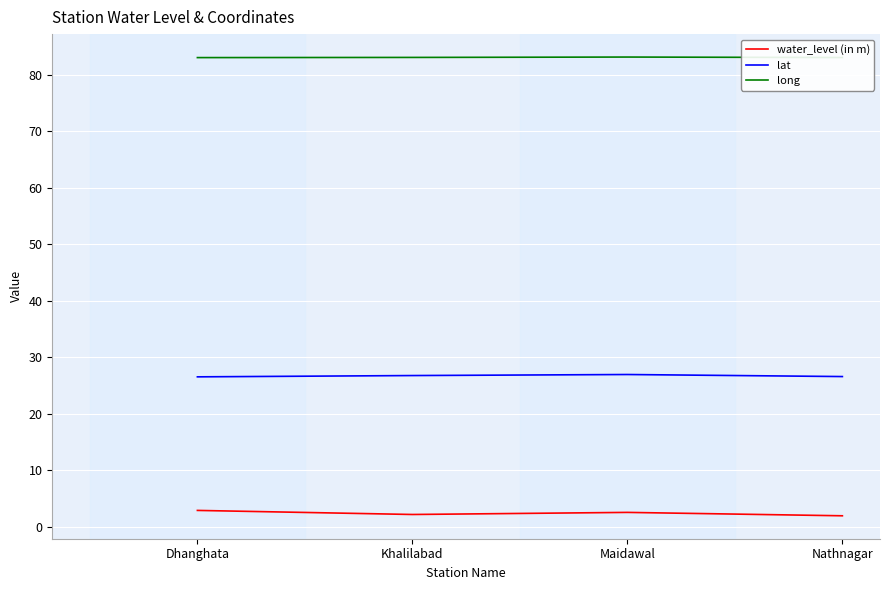

What is the difference between the highest and lowest values at Khalilabad?

80.8